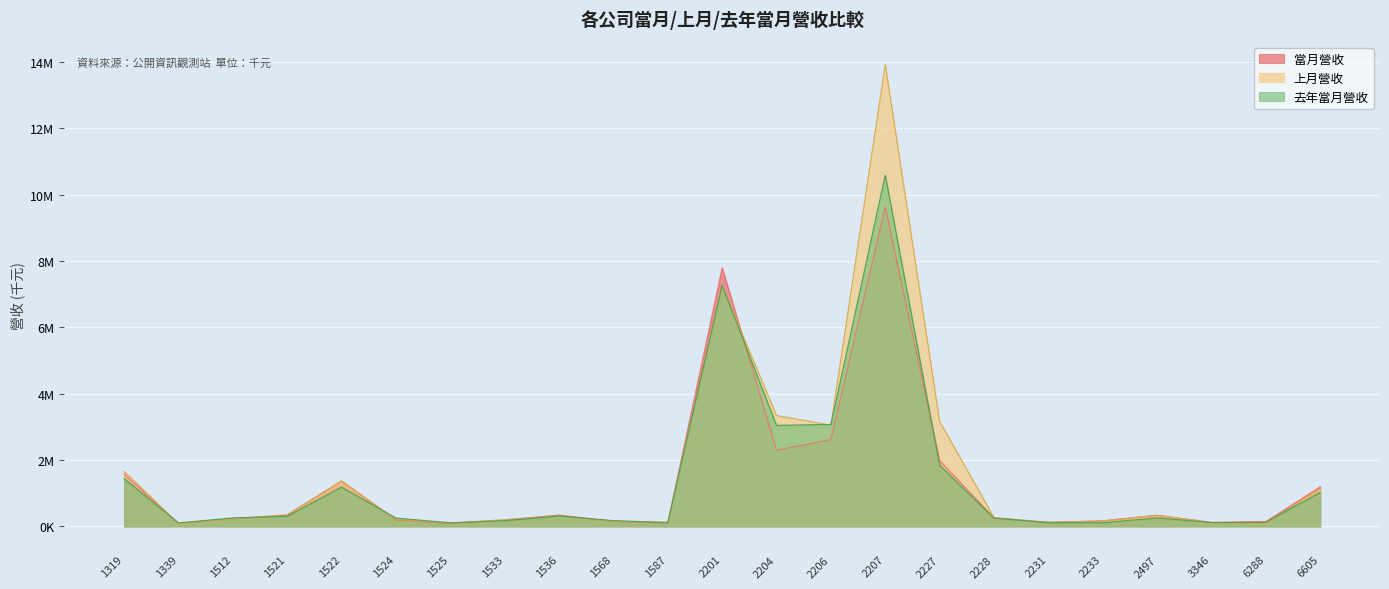

What is the minimum value for 去年當月營收?

105905